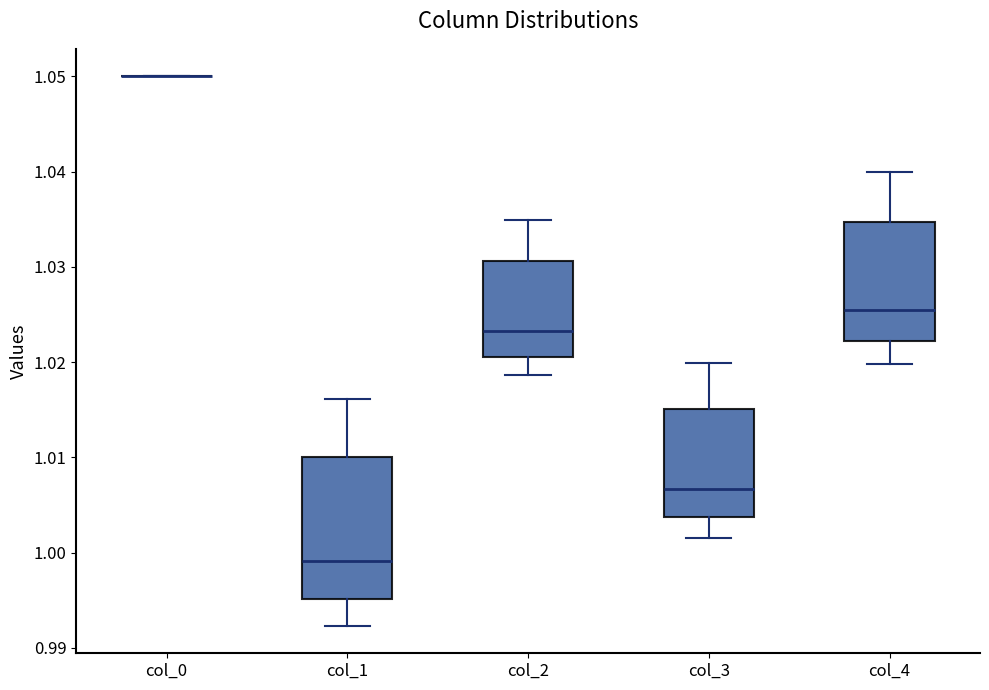

Comparing the boxes themselves (not the whiskers), which one is the tallest?

col_1